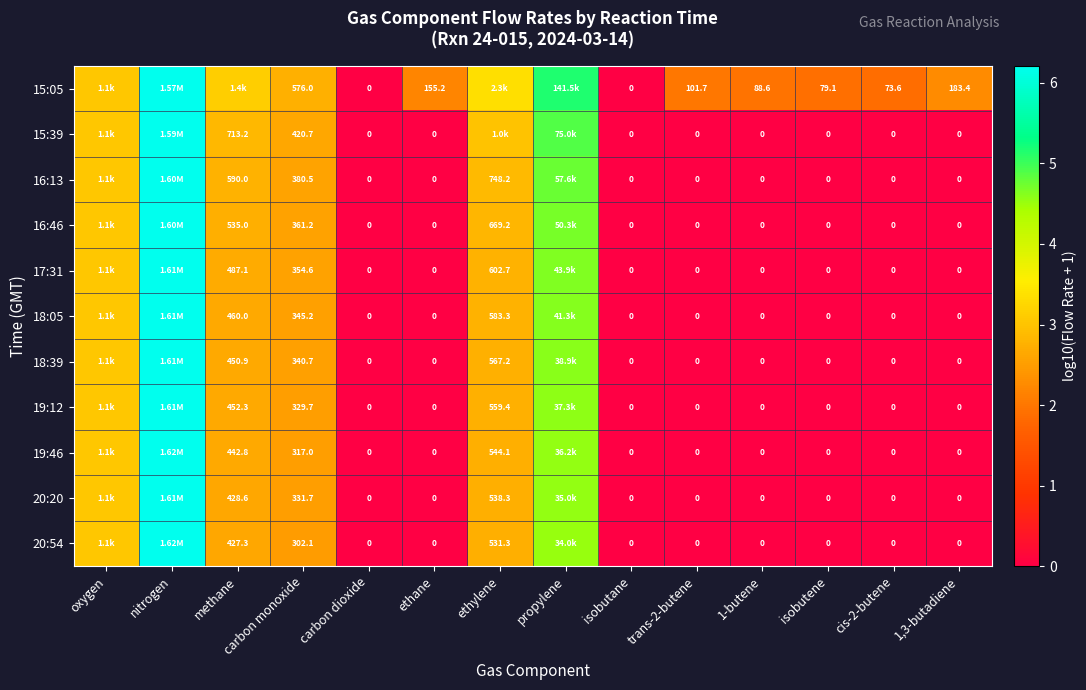

What is the difference between the second highest and minimum values in the 16:46 series?

4.7